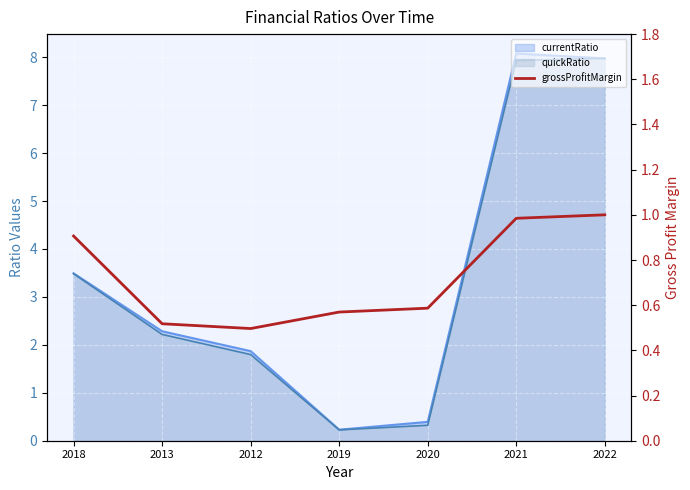

What is the sum of all values?

5.1